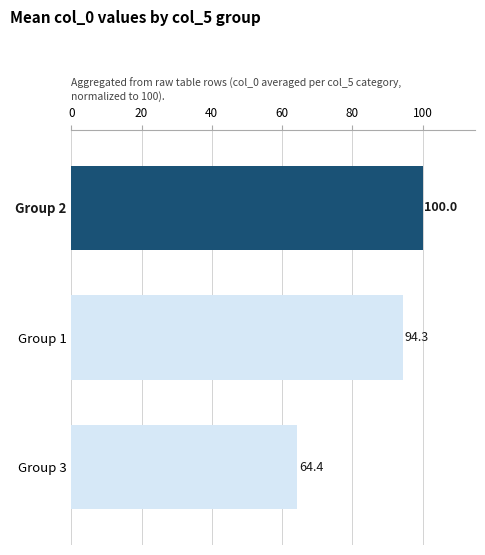

Reading bottom to top, list all the values displayed in this chart.

64.4	94.3	100.0